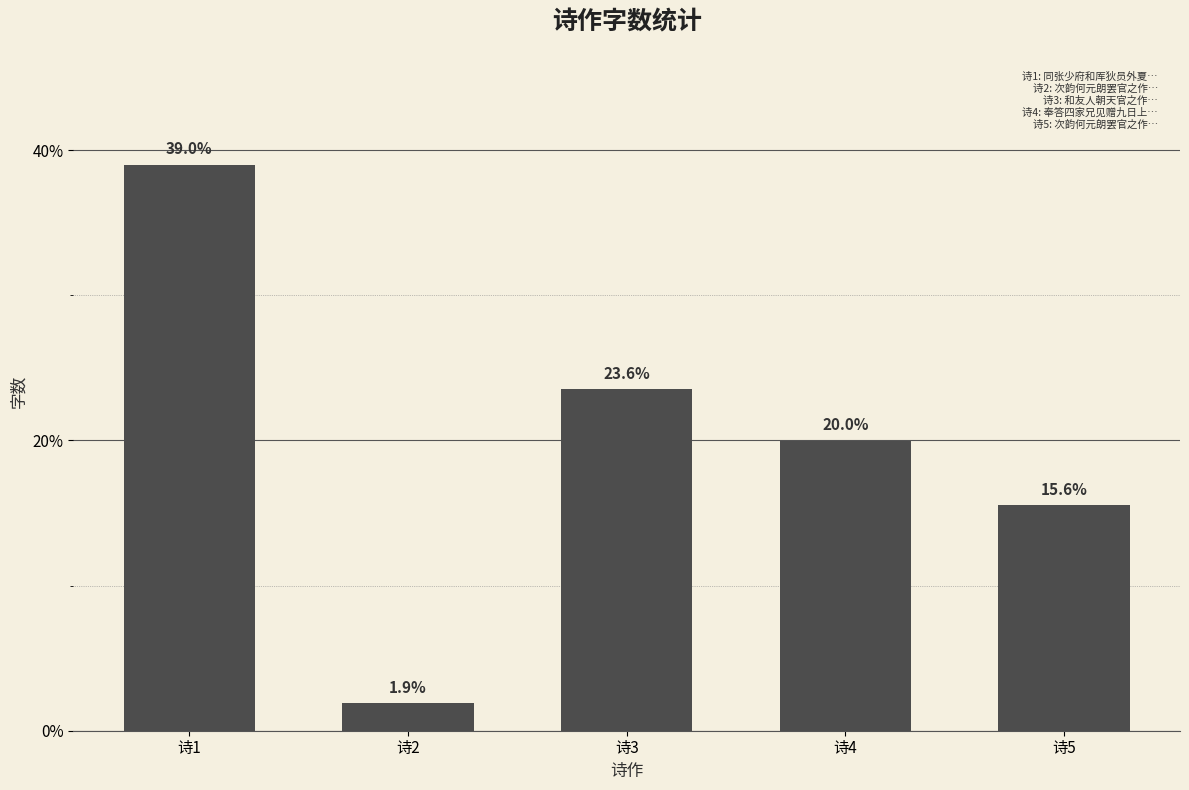

What is the average value?

20.0